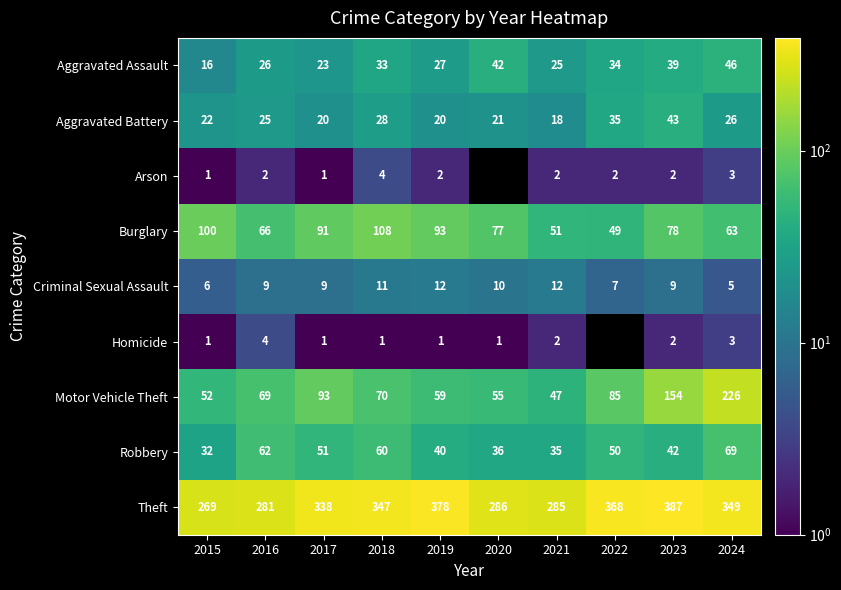

True or false: Aggravated Battery has a value of 18.0 at 2021.

True